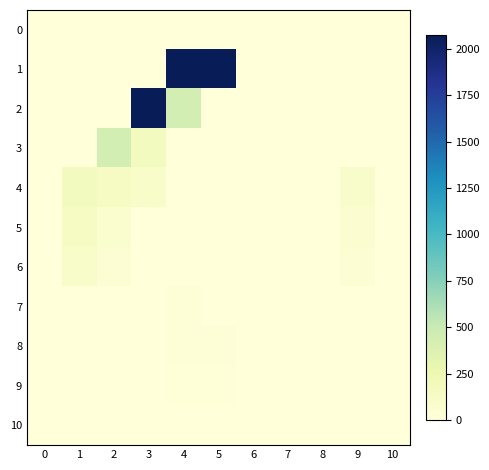

Rank the series at 2 from lowest to highest value.

0, 1, 2, 7, 8, 9, 10, 6, 5, 4, 3